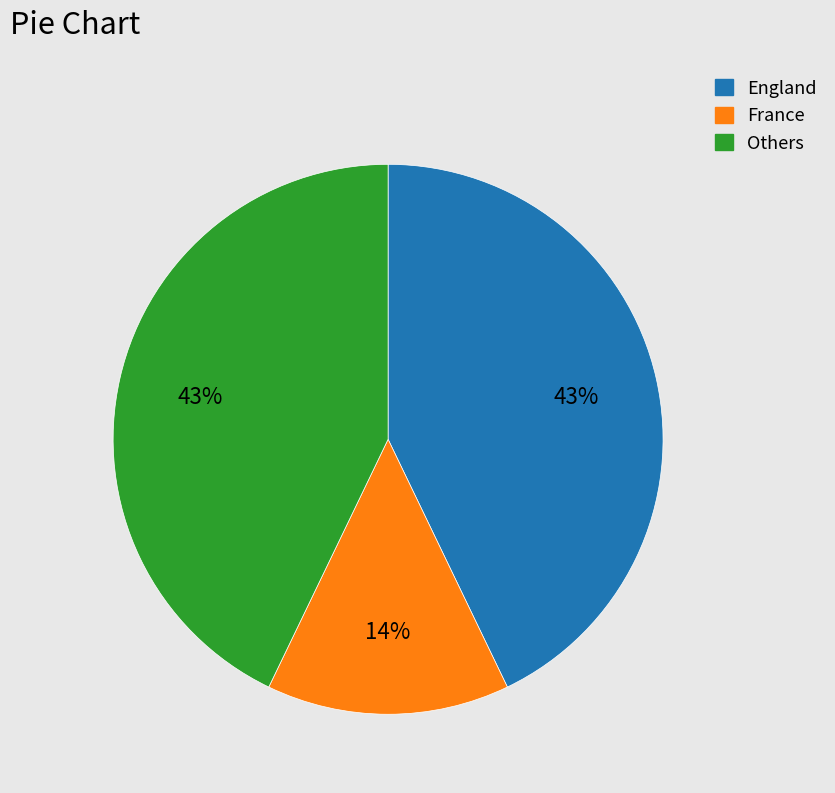

How many segments does this pie chart have?

3